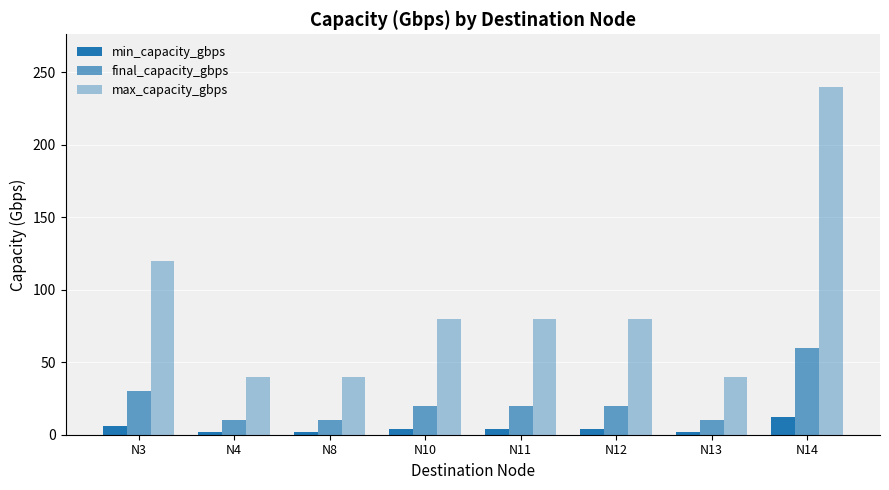

Which series has the largest total across all categories?

max_capacity_gbps